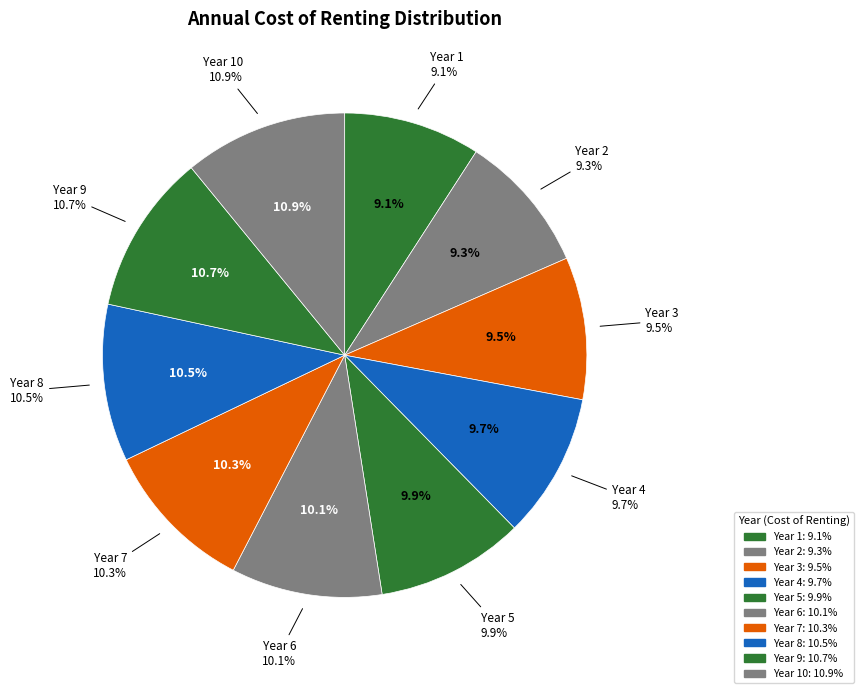

What percentage do Year 7 and Year 5 together represent?

20.2%